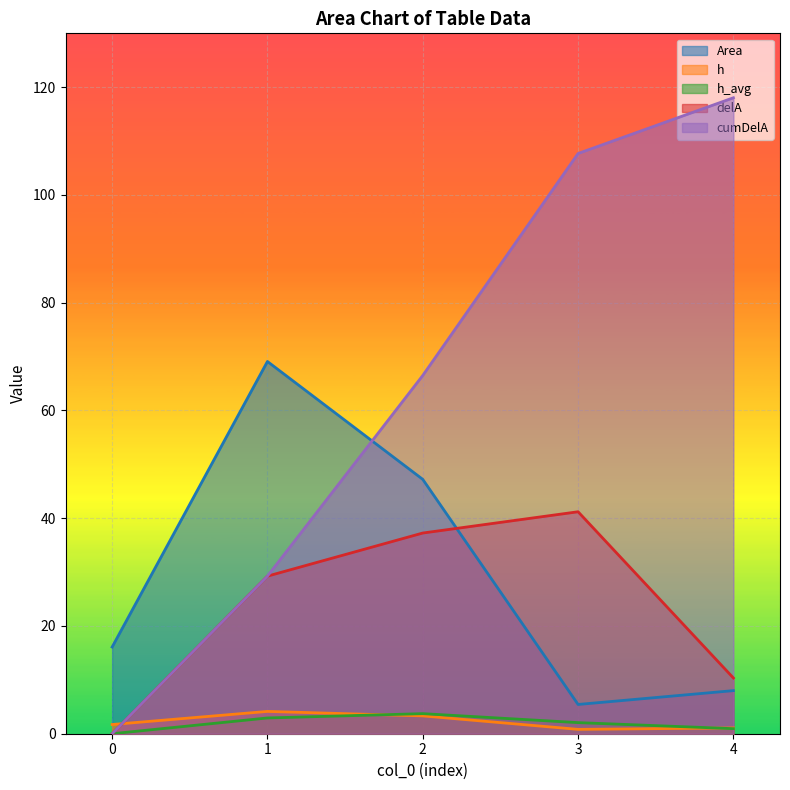

What is the total value across all series at 1?

134.7